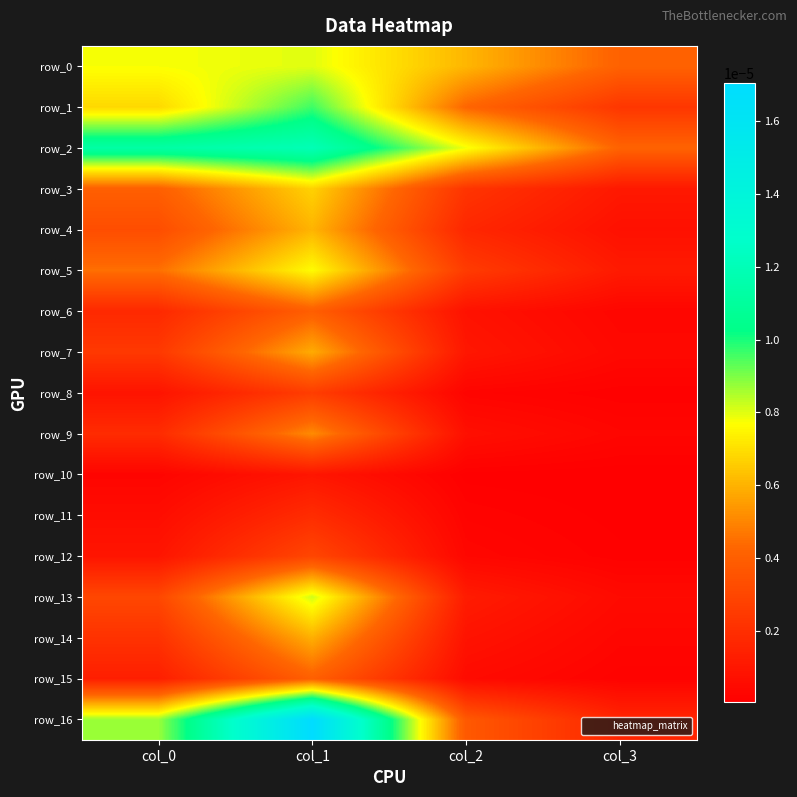

Rank the series by their maximum value, from lowest to highest.

row_10, row_11, row_8, row_12, row_6, row_15, row_9, row_7, row_14, row_4, row_3, row_5, row_0, row_13, row_1, row_2, row_16